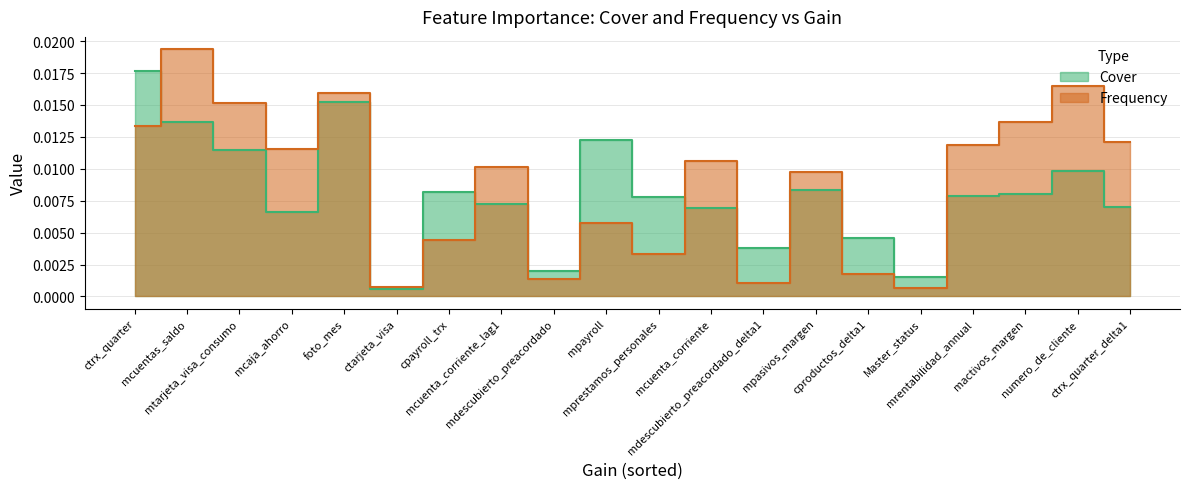

How many interior local peaks does the Frequency series have?

7